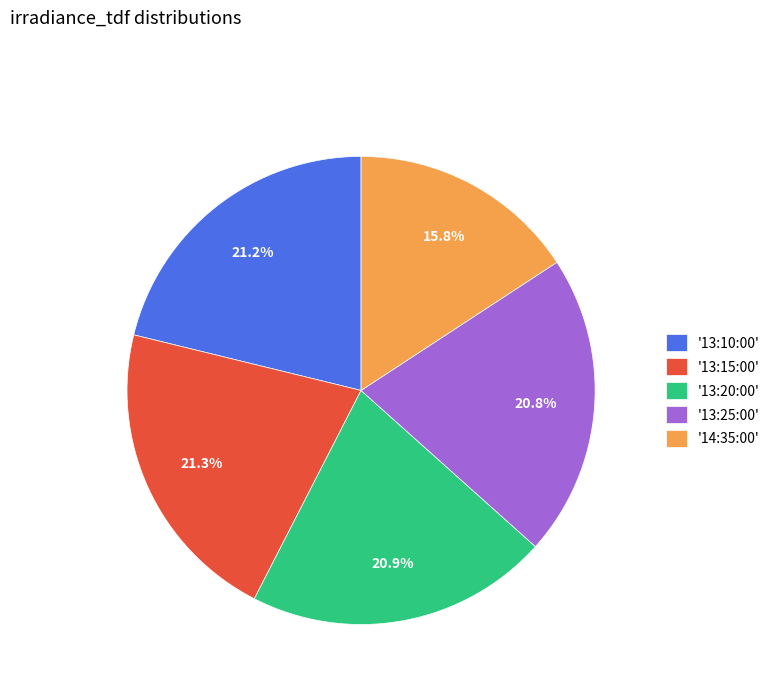

Which category has the smallest portion of the pie?

'14:35:00'